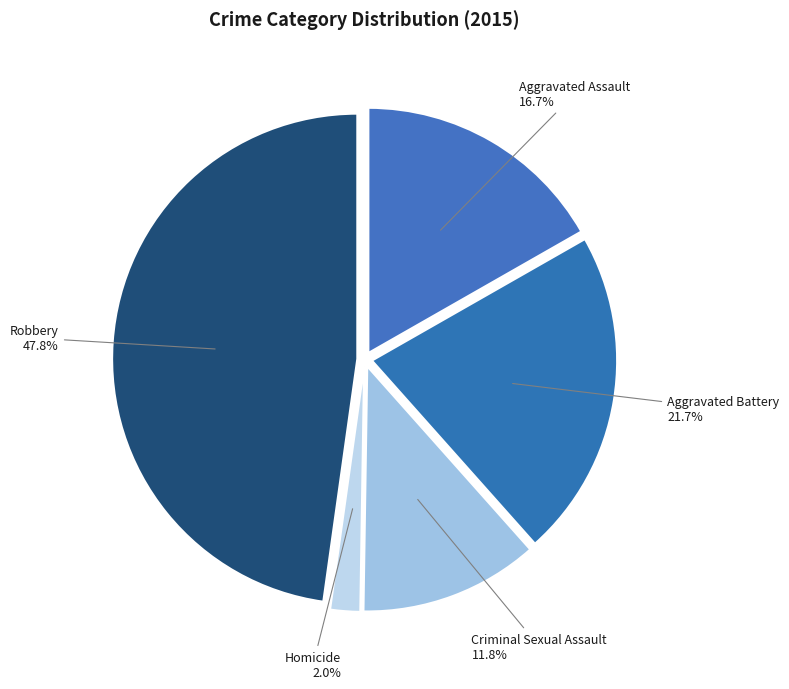

Between Aggravated Battery and Aggravated Assault, which is larger?

Aggravated Battery